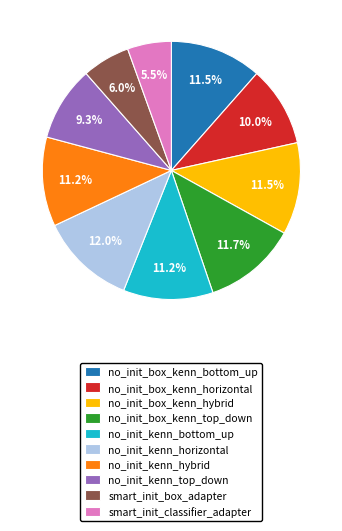

Is there any slice that represents more than half of the pie?

No